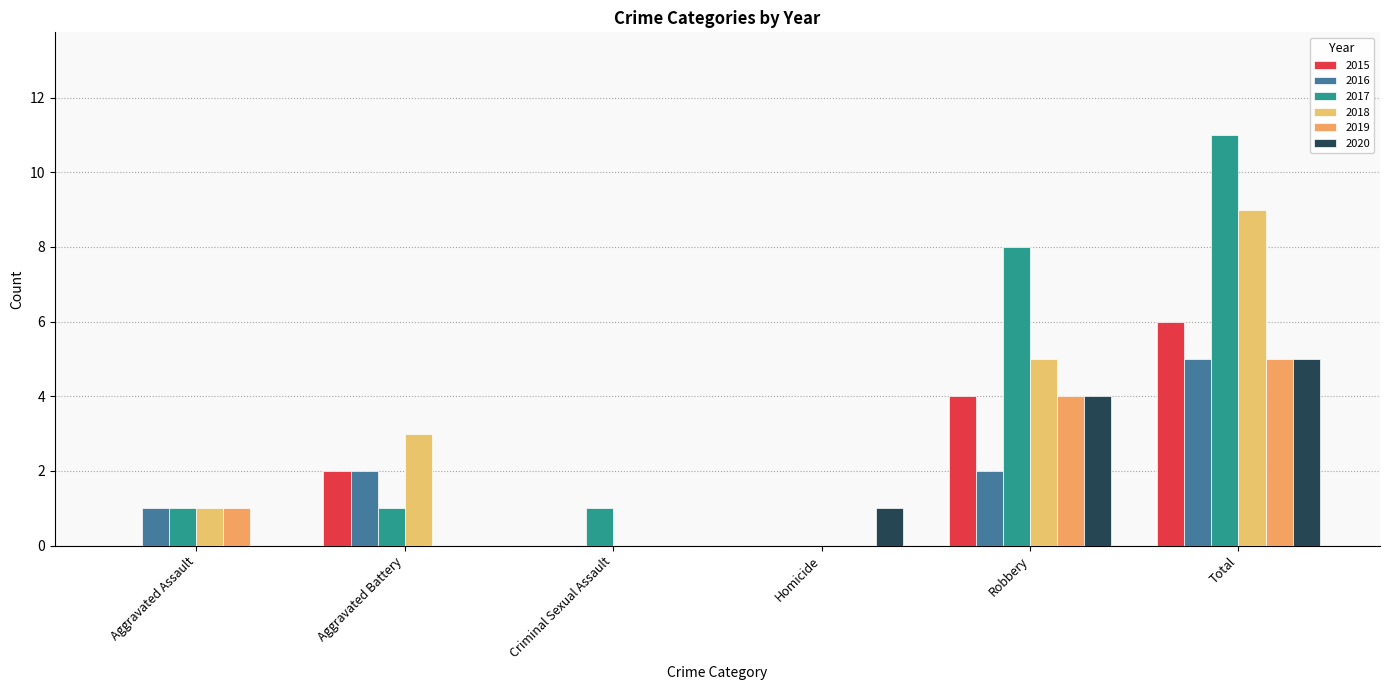

At how many categories does at least one series exceed 8?

1